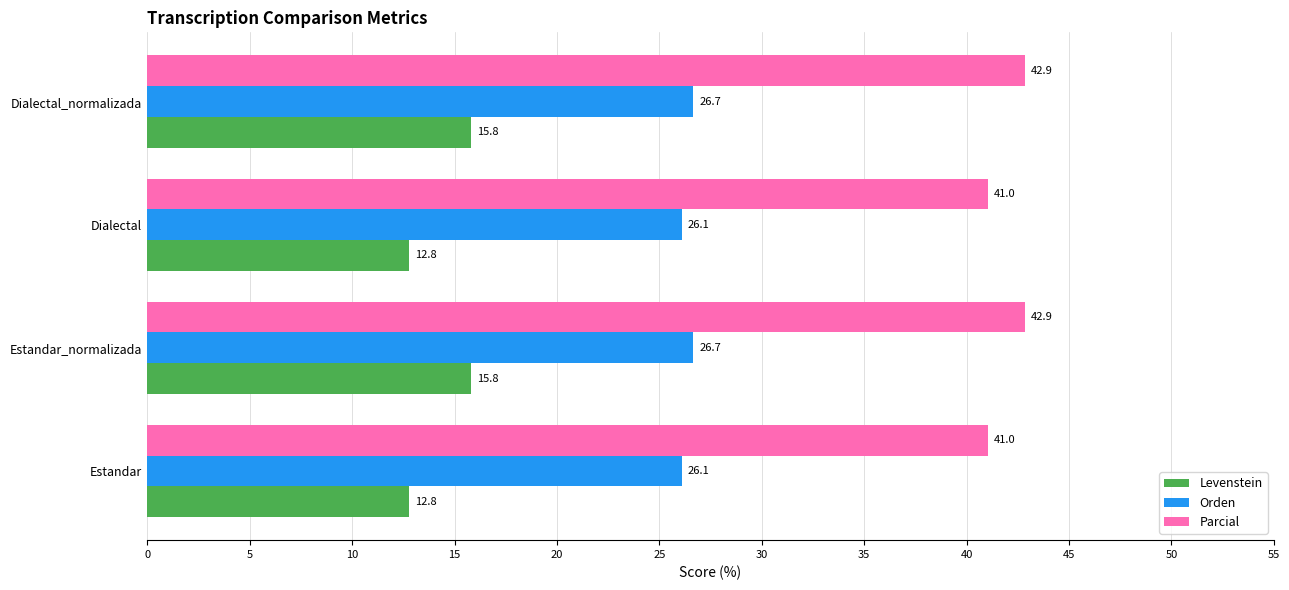

The value of Levenstein at Estandar_normalizada is 6.2. True or false?

False